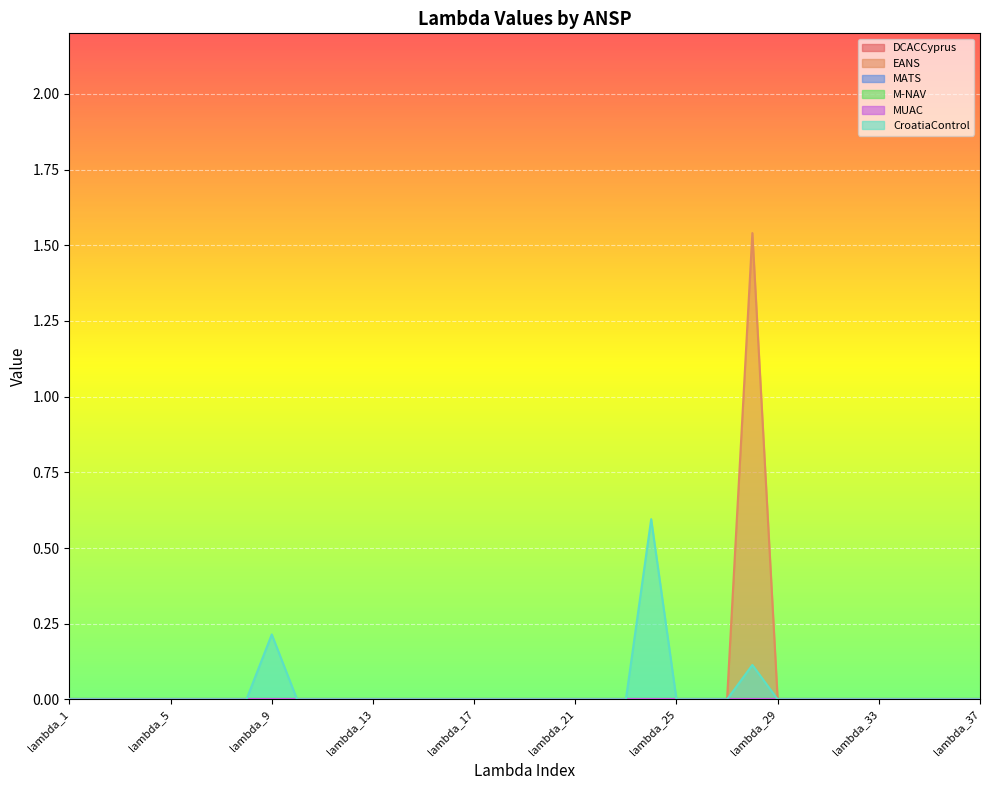

At which category is the sum across all series the highest?

lambda_28